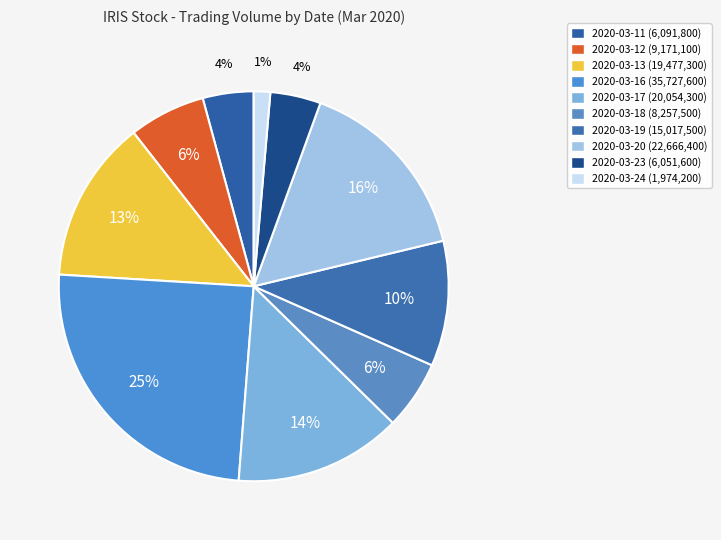

Count the number of slices in the pie.

10